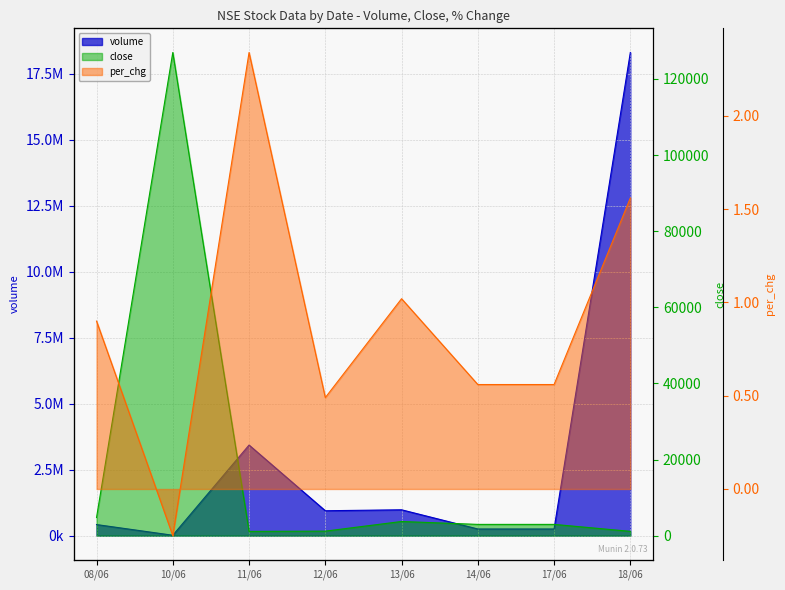

Reading left to right, list all the values displayed in this chart.

volume: 08/06=419417.0	10/06=14250.0	11/06=3432027.0	12/06=942597.0	13/06=978774.0	14/06=251795.0	17/06=251796.0	18/06=18306176.0
close: 08/06=4762.0	10/06=126963.3	11/06=1111.4	12/06=1179.5	13/06=3712.5	14/06=2952.6	17/06=2952.6	18/06=1122.8
per_chg: 08/06=0.9	10/06=-0.2	11/06=2.3	12/06=0.5	13/06=1.0	14/06=0.6	17/06=0.6	18/06=1.6